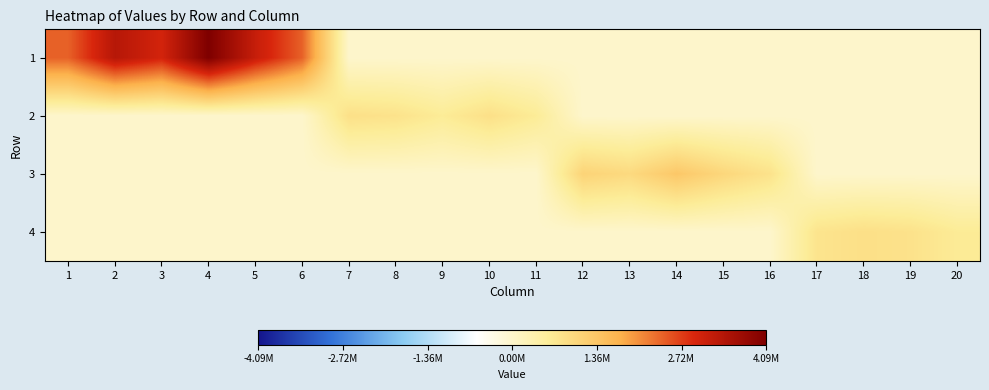

Which series changed the most between 8 and 13?

3